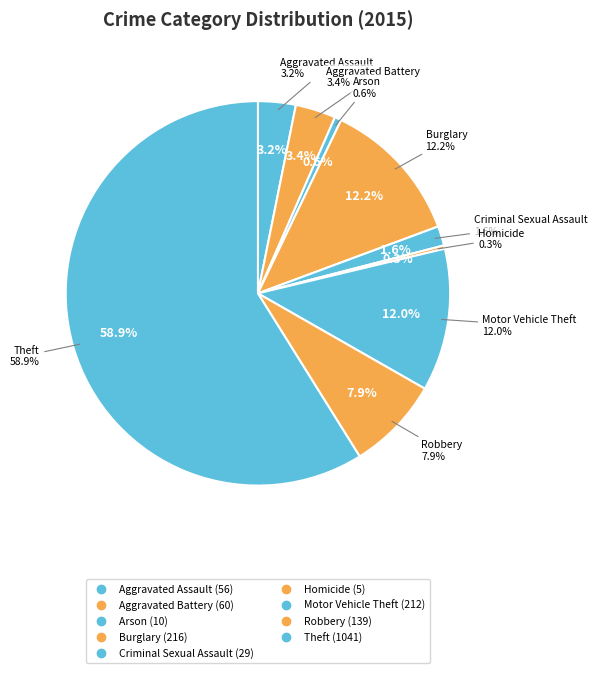

To the nearest percent, what is the combined percentage of Homicide and Robbery?

8%